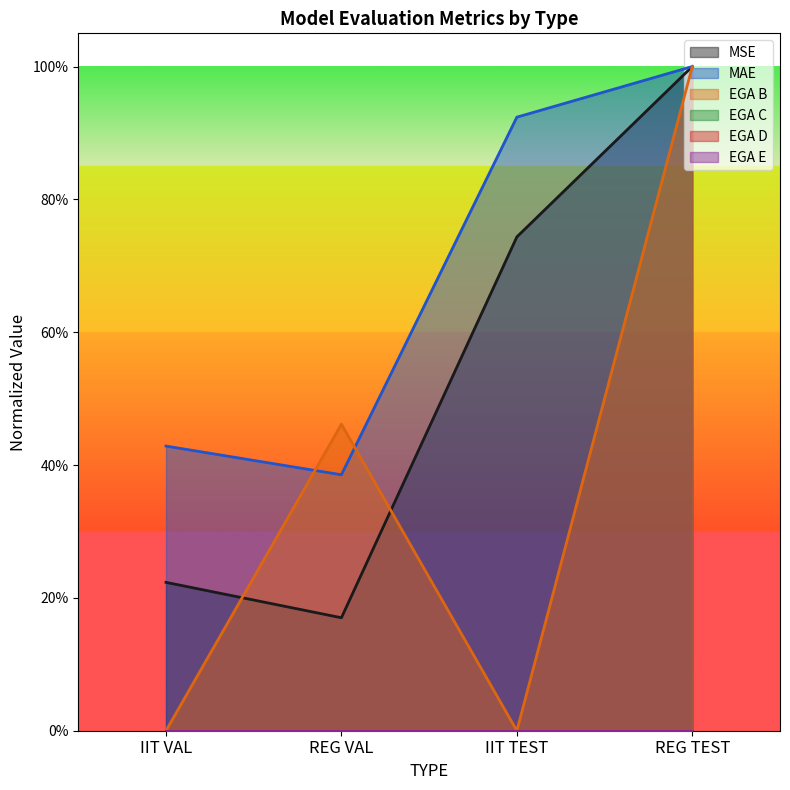

What position from the right is IIT TEST?

2